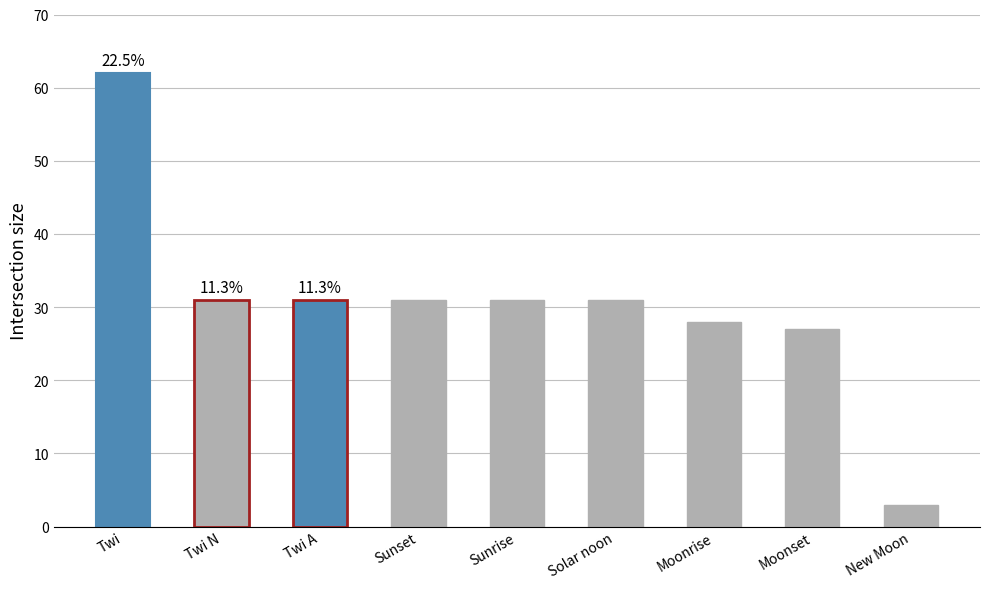

Reading left to right, transcribe all the data shown in this chart.

62	31	31	31	31	31	28	27	3